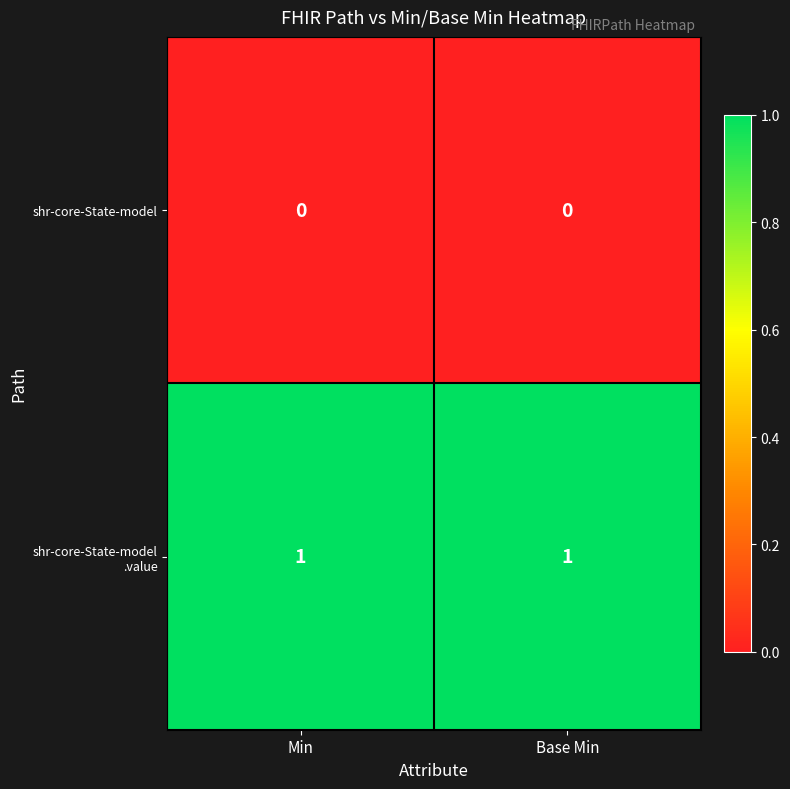

Is it true that shr-core-State-model equals 0 at Min?

True